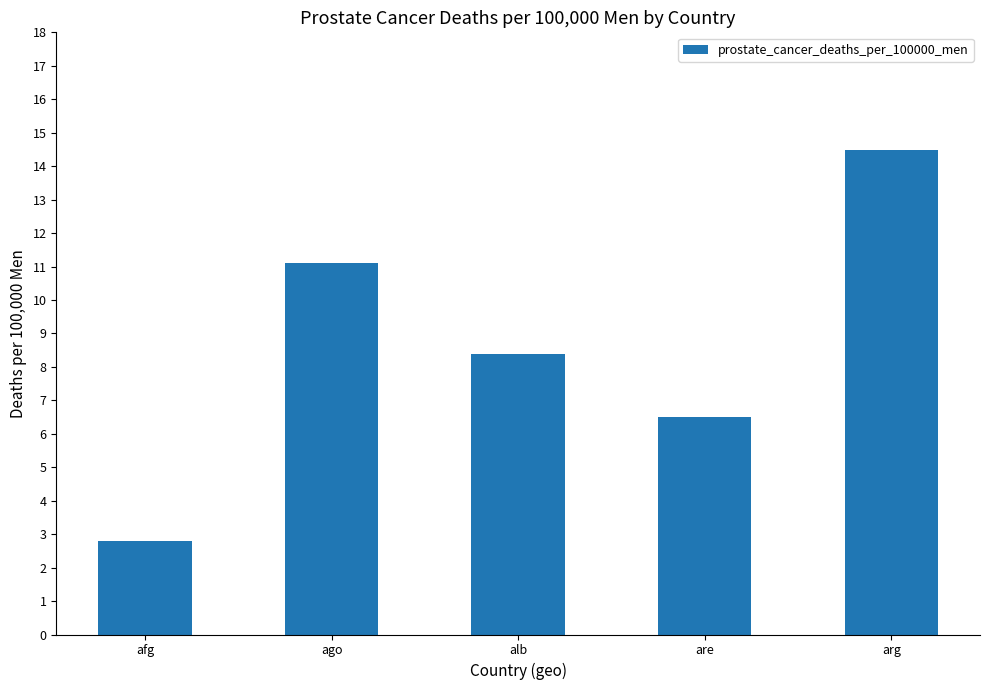

The chart shows a value of 11.1 at ago. True or false?

True